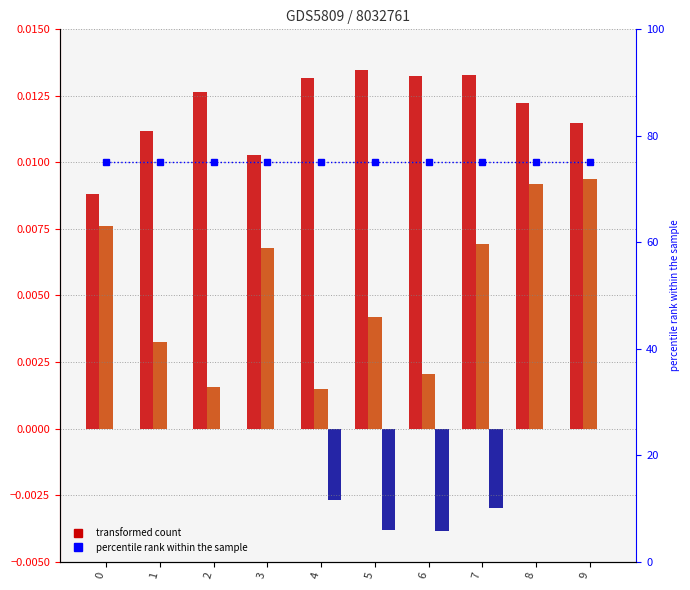

What is the difference between the highest and lowest values at 5?

75.0